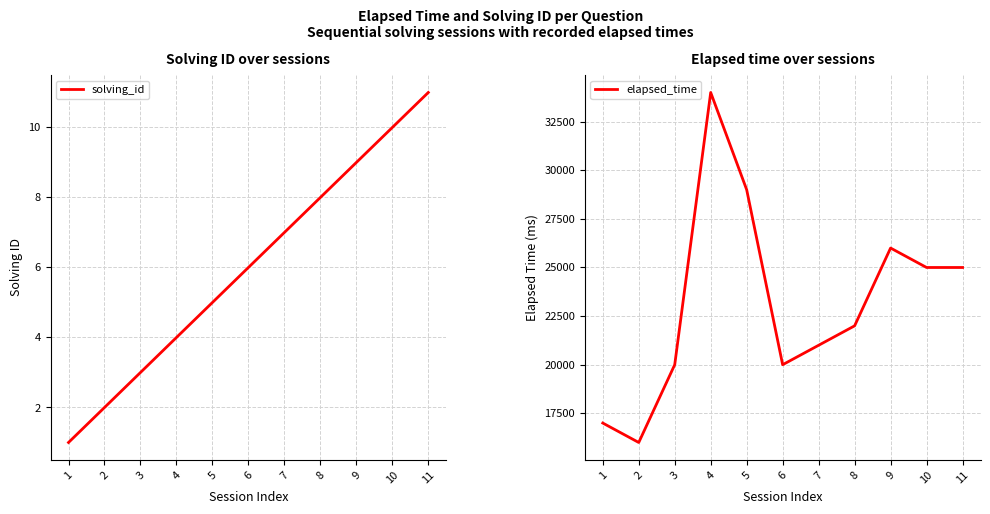

How many interior local valleys does the elapsed_time series have?

2